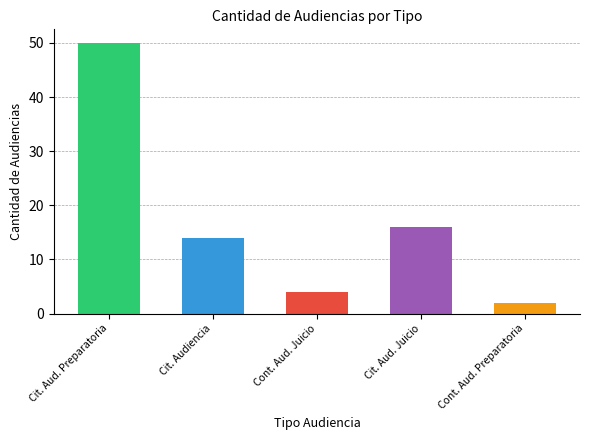

Reading left to right, extract all data points from this chart.

Cit. Aud. Preparatoria=50	Cit. Audiencia=14	Cont. Aud. Juicio=4	Cit. Aud. Juicio=16	Cont. Aud. Preparatoria=2